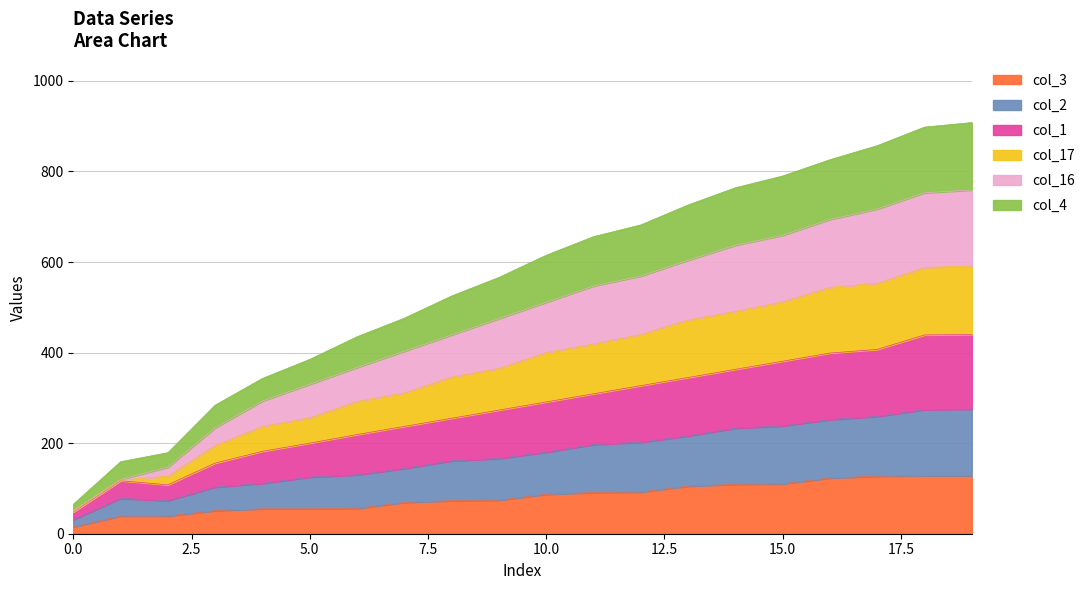

Does the chart display data point markers on the line(s)?

No